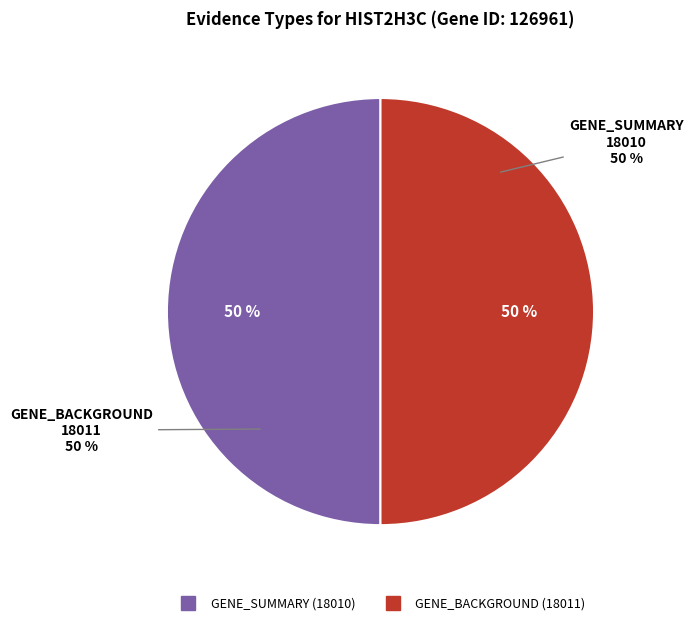

What percentage do GENE_BACKGROUND (18011) and GENE_SUMMARY (18010) together represent?

100.0%